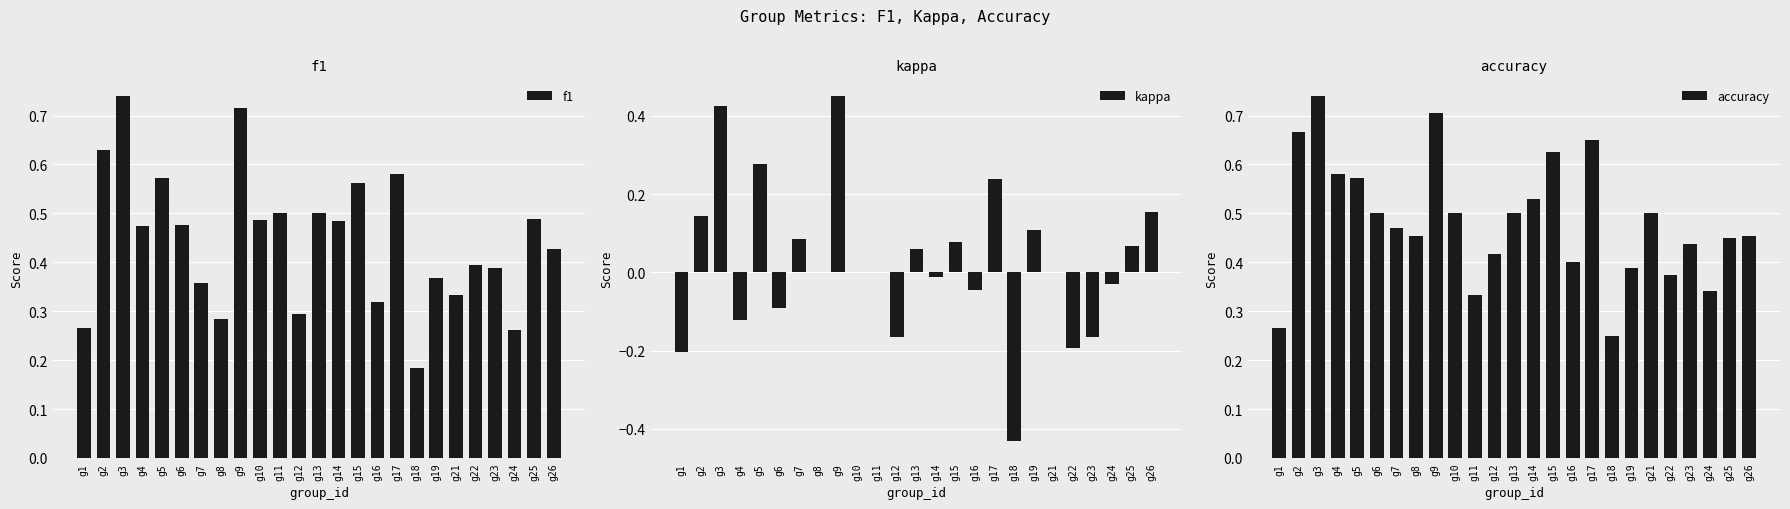

What is the maximum value for accuracy?

0.7